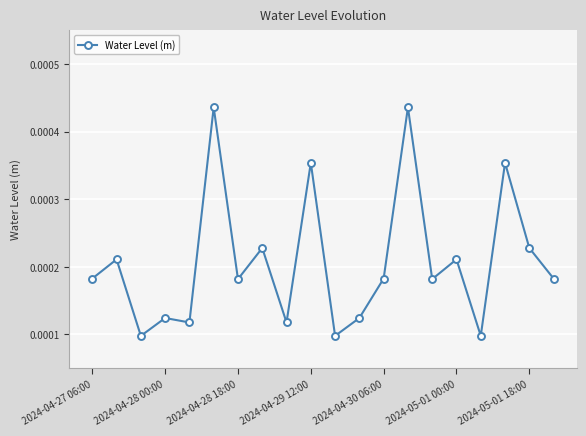

Is this an area chart (filled region under the line)?

No